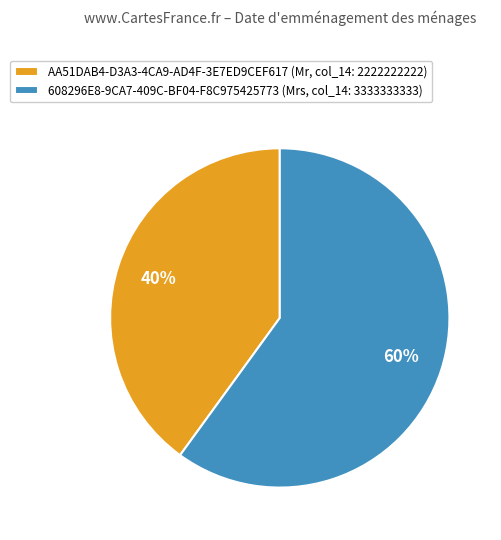

Which has a higher value, AA51DAB4-D3A3-4CA9-AD4F-3E7ED9CEF617 or 608296E8-9CA7-409C-BF04-F8C975425773?

608296E8-9CA7-409C-BF04-F8C975425773